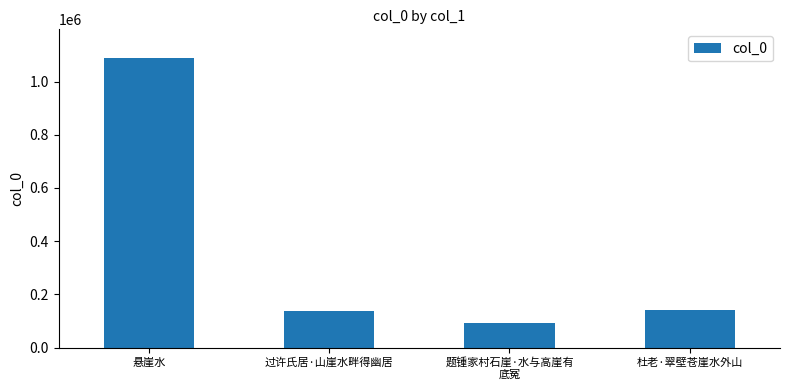

How many values are below 142432?

2